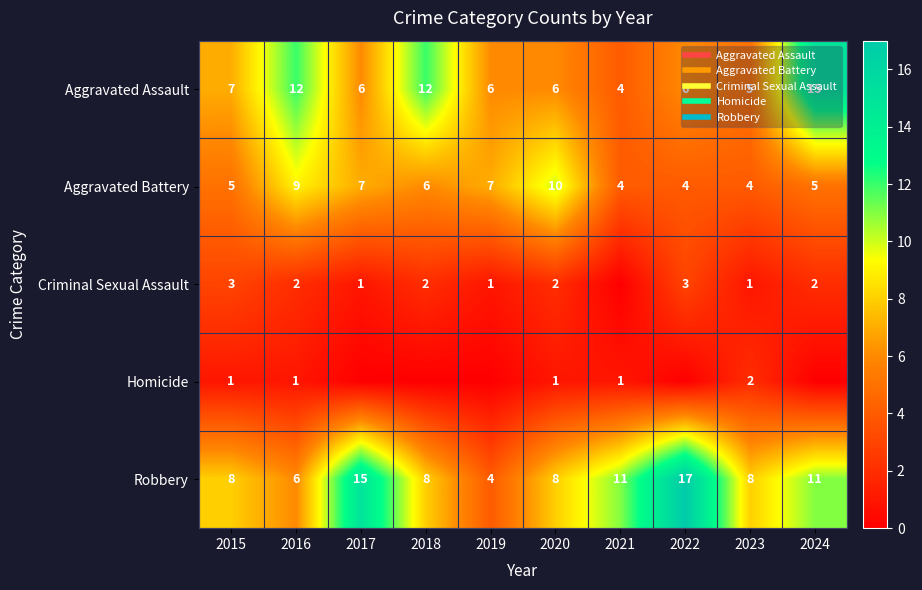

Is the value of Aggravated Assault at 2018 greater than the value of Robbery at 2019?

Yes